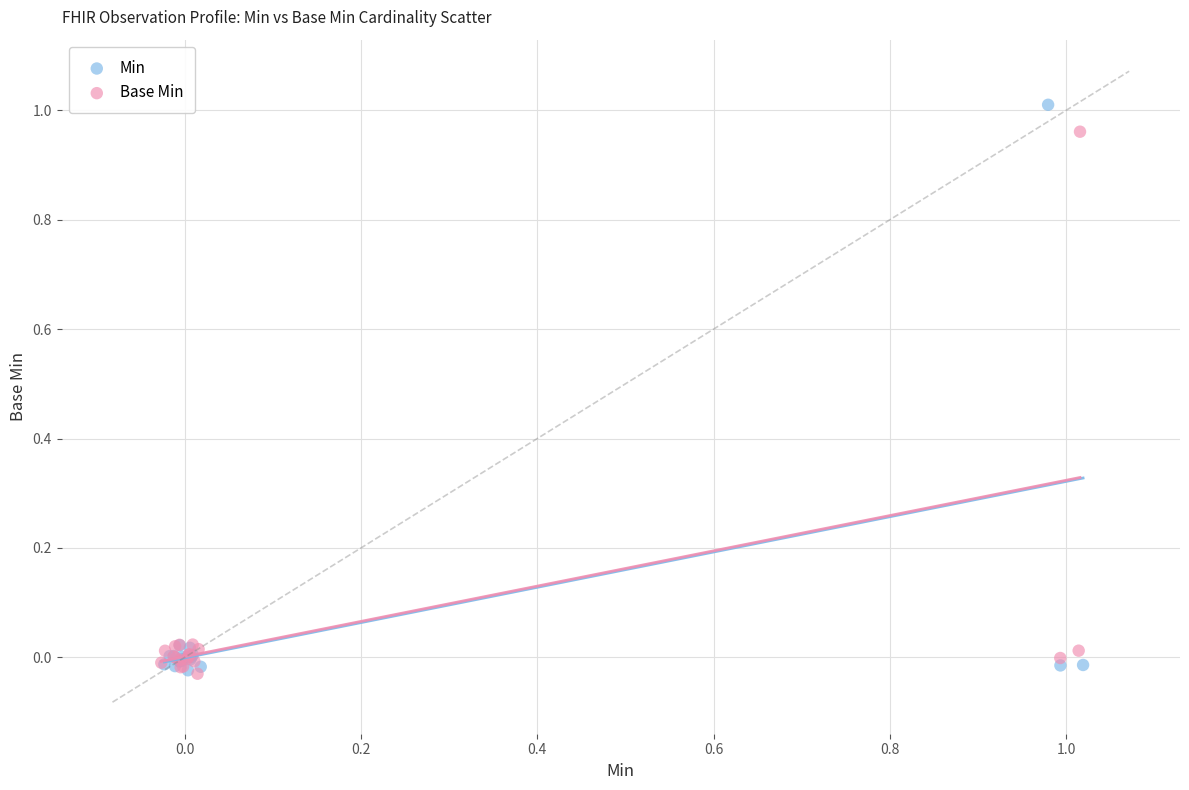

What are all the series names shown in the legend?

Min, Base Min